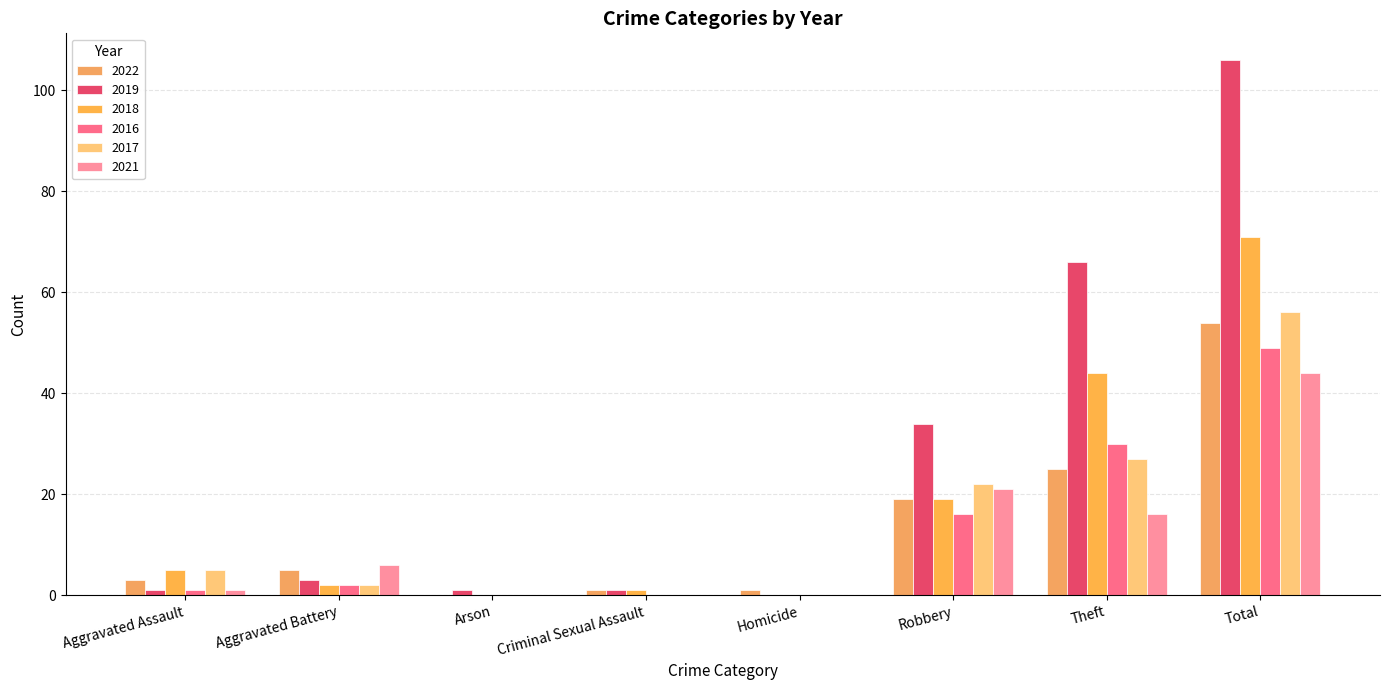

How many groups of bars are there?

8